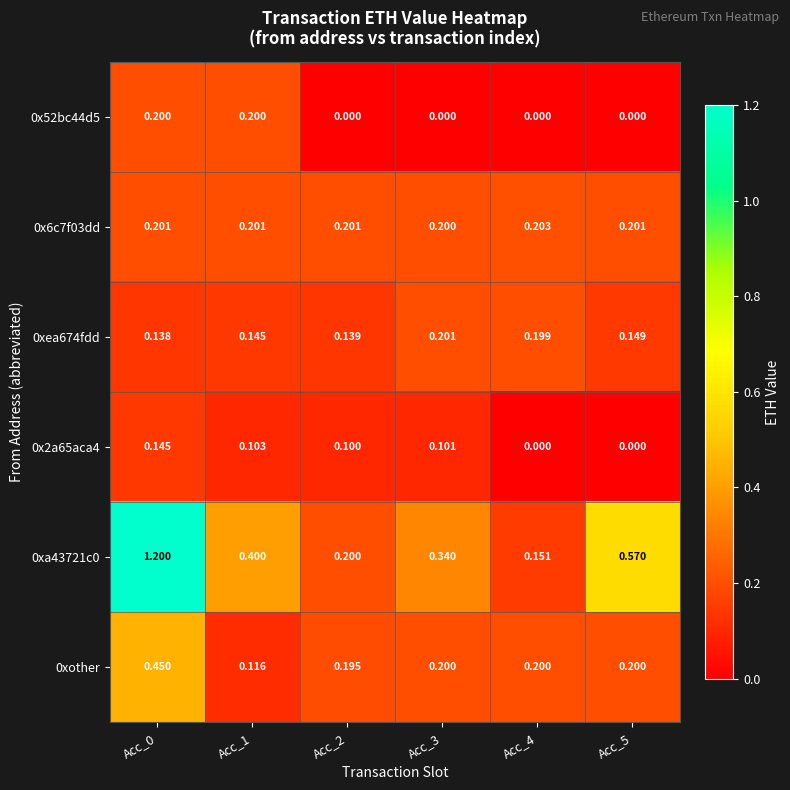

Is the value of 0xother at Acc_2 greater than the value of 0x52bc44d5 at Acc_3?

Yes